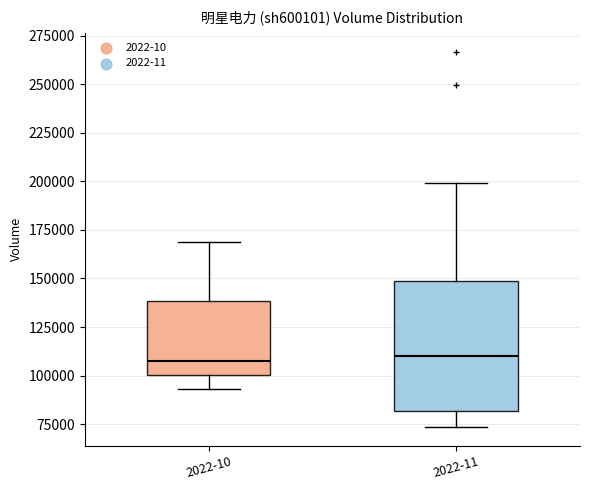

Which box is the tallest, from its lower edge to its upper edge?

2022-11